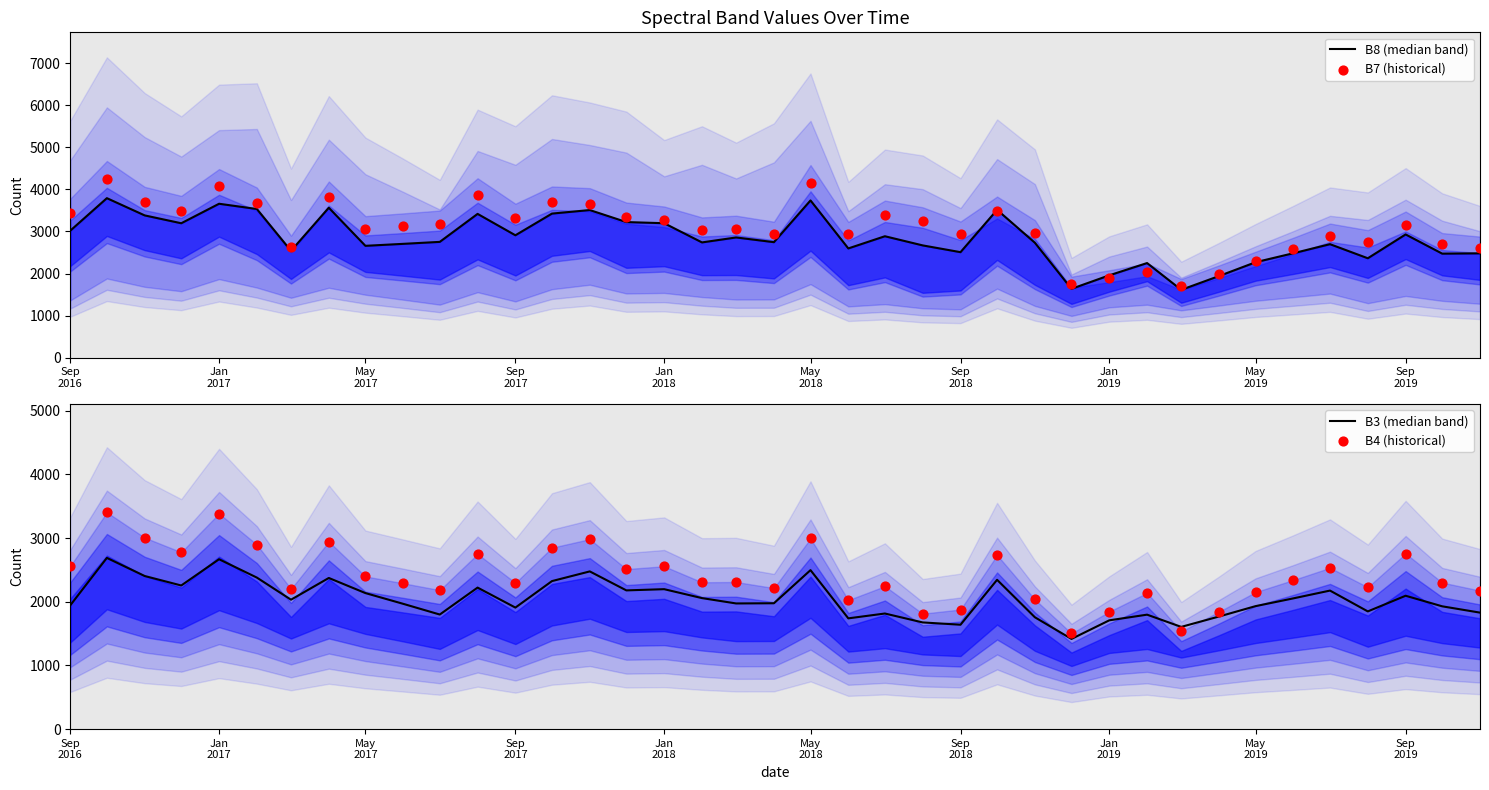

Which series contains the highest Y value?

B7 (historical)